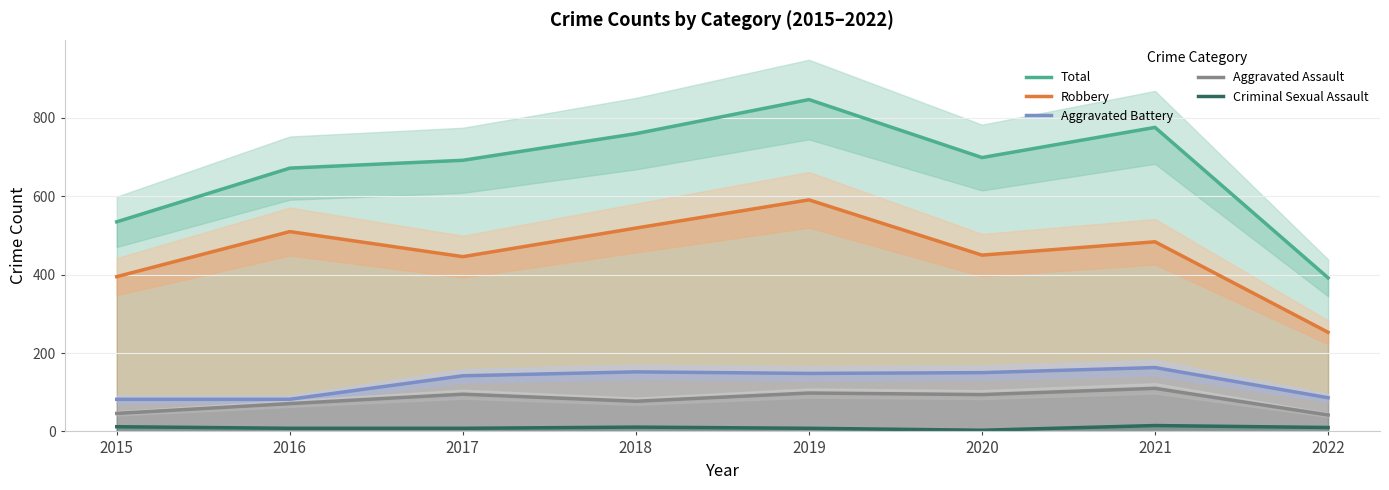

The Robbery series shows 519 at 2018. True or false?

True